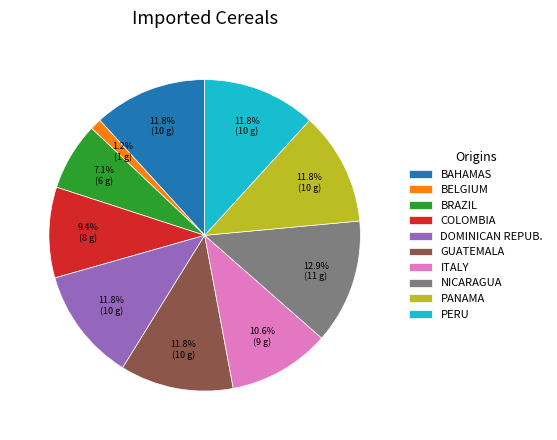

Does GUATEMALA account for over 50% of the chart?

No